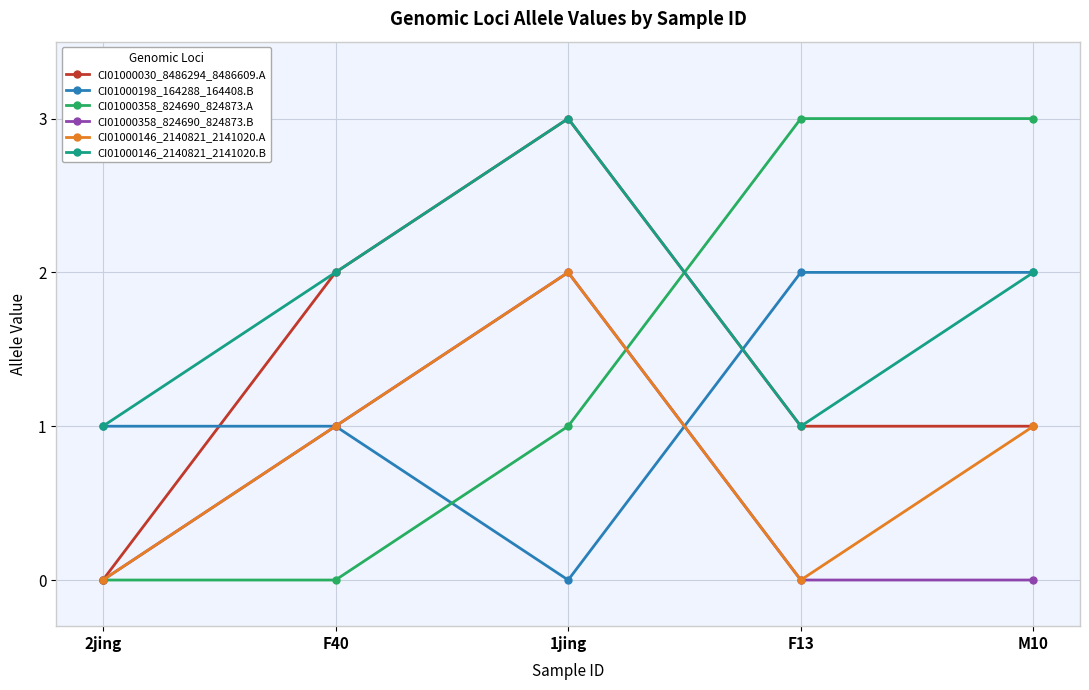

In CI01000030_8486294_8486609.A, how many points are higher than both neighbors (excluding endpoints)?

1